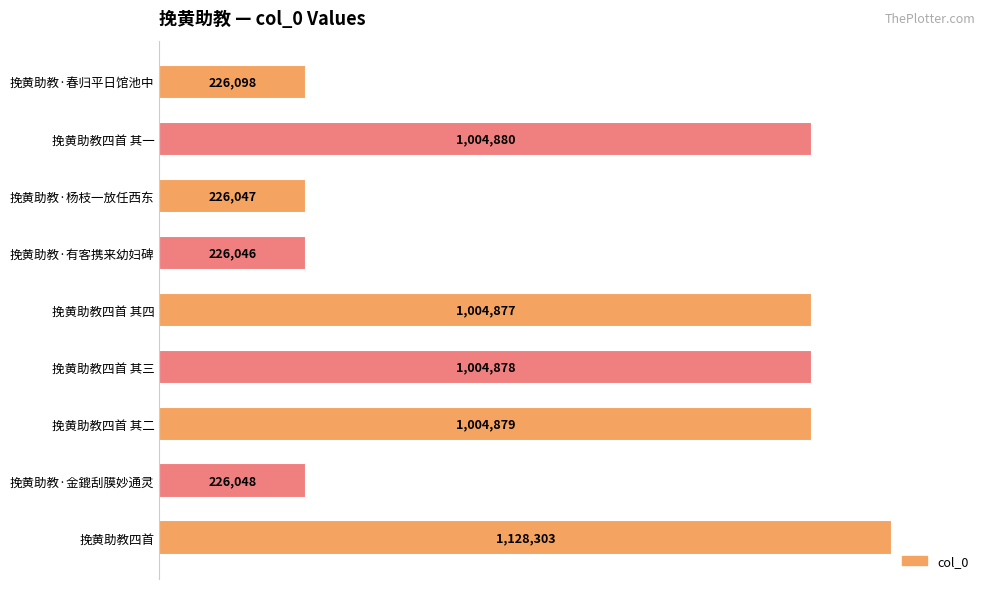

Are the bars horizontal?

Yes